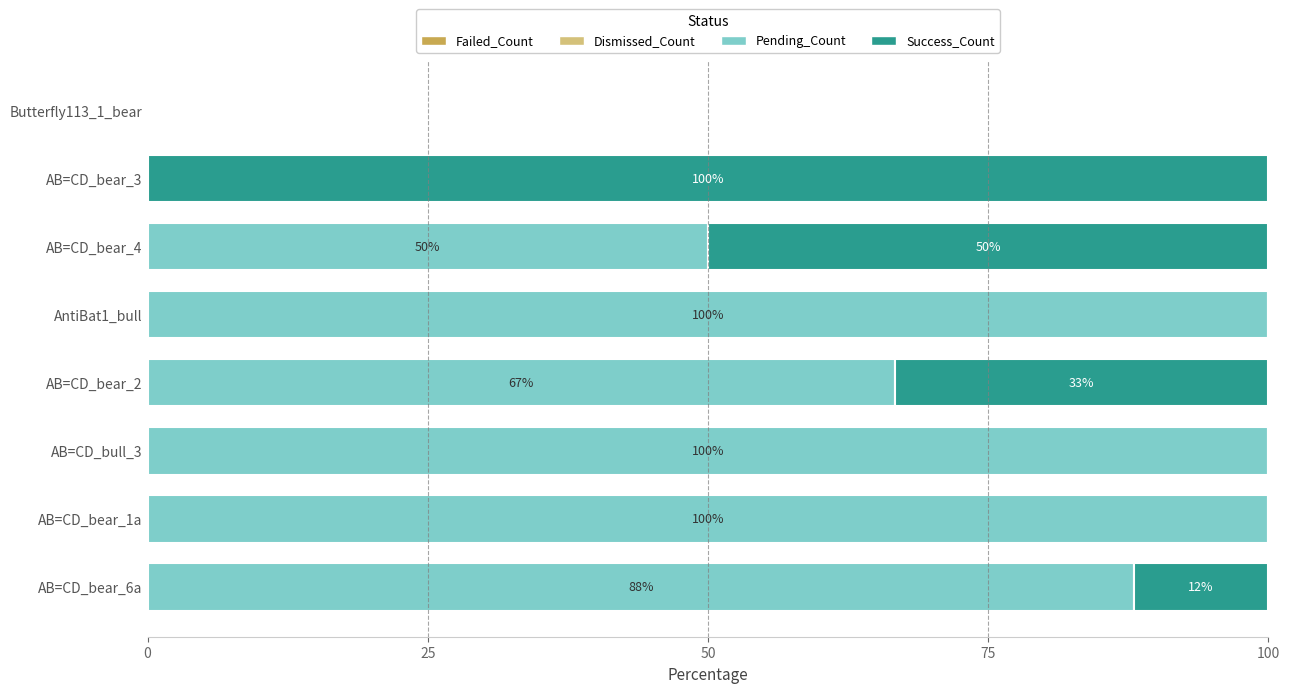

The value of Pending_Count at AB=CD_bear_2 is 66.7. True or false?

True